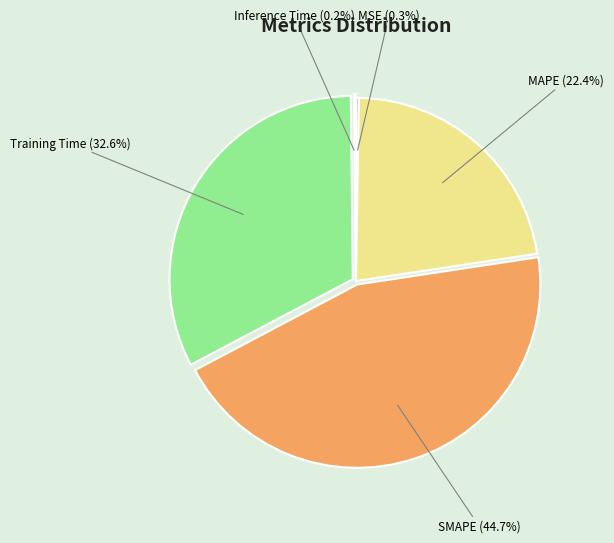

Is there a majority slice in this chart?

No